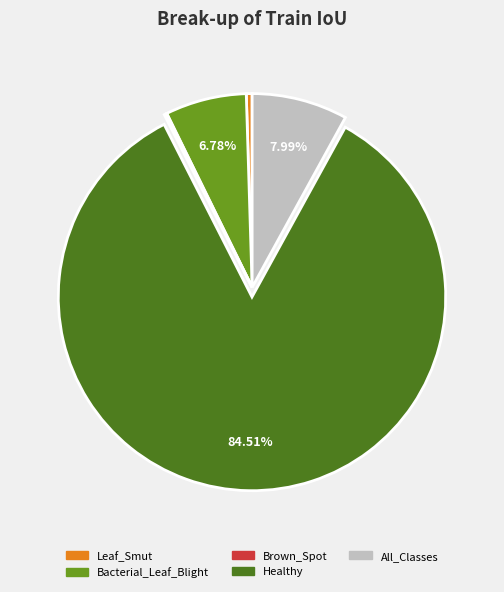

Which has a higher value, Healthy or Bacterial_Leaf_Blight?

Healthy